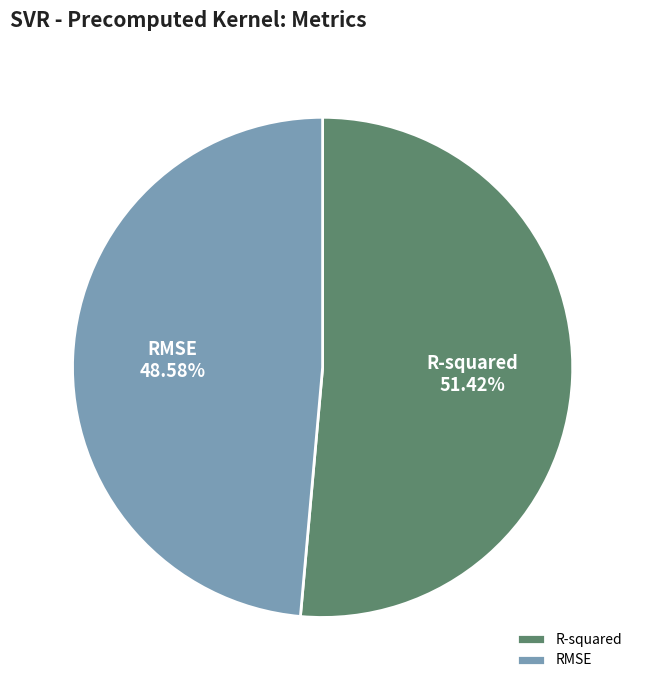

True or false: R-squared accounts for 51% of the total.

True